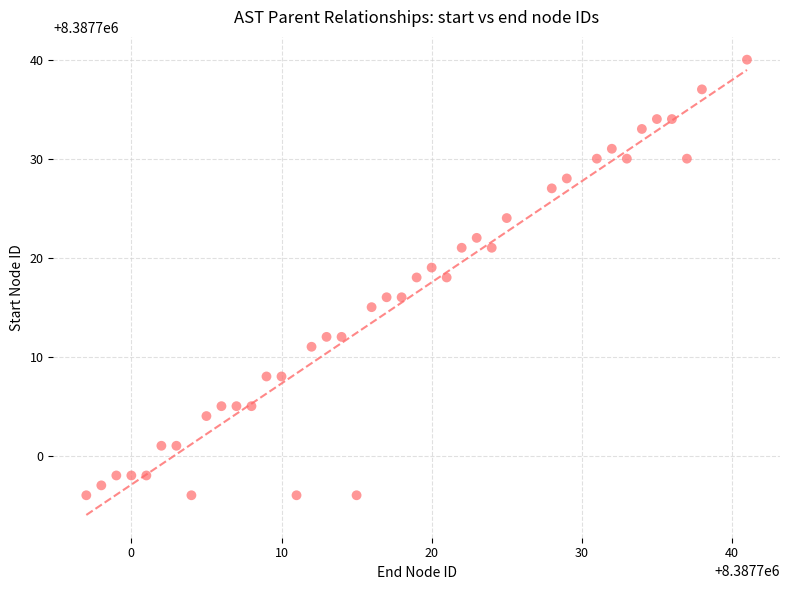

What is the range of X values (max minus min)?

44